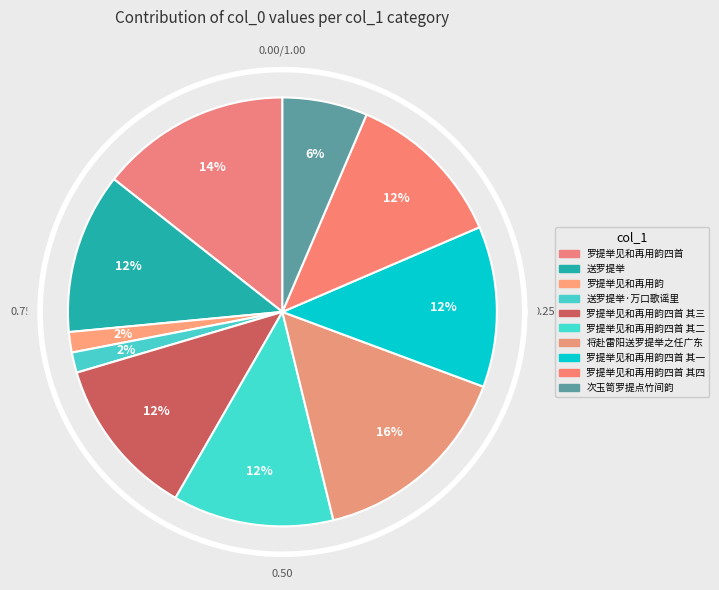

Is there a majority slice in this chart?

No